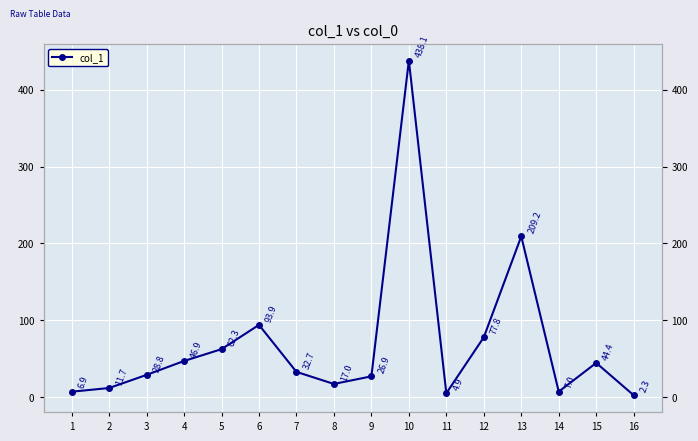

Rank the categories by value from lowest to highest.

16, 11, 1, 14, 2, 8, 9, 3, 7, 15, 4, 5, 12, 6, 13, 10